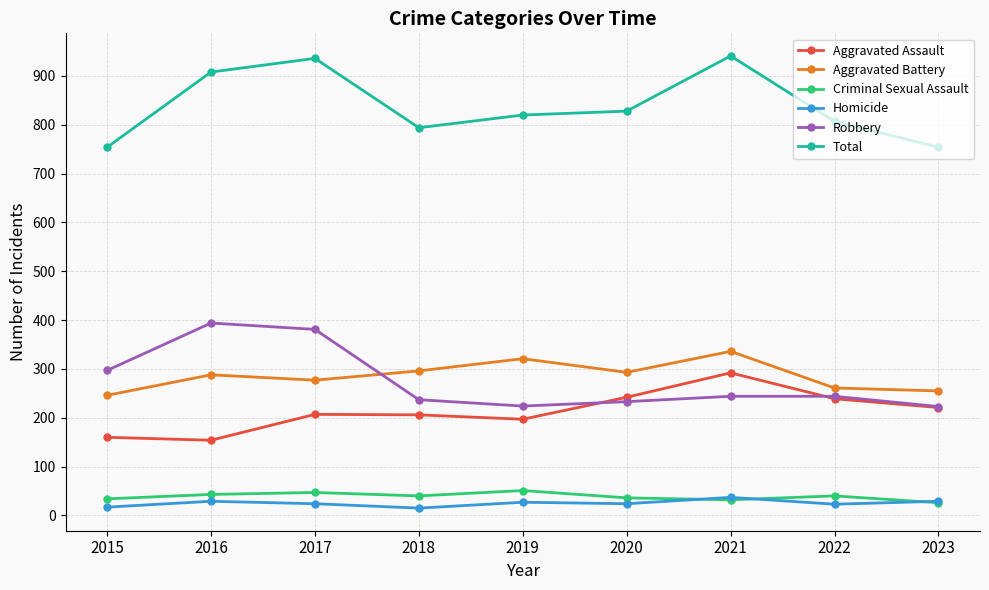

Is the value of Criminal Sexual Assault at 2016 greater than the value of Aggravated Battery at 2021?

No